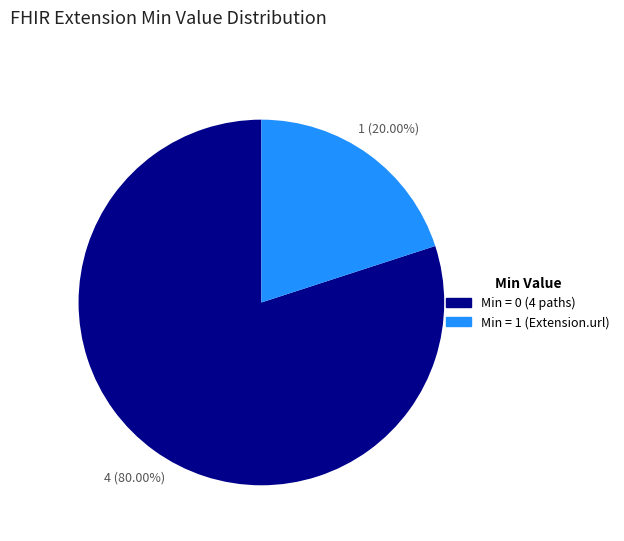

Is there any slice that represents more than half of the pie?

Yes